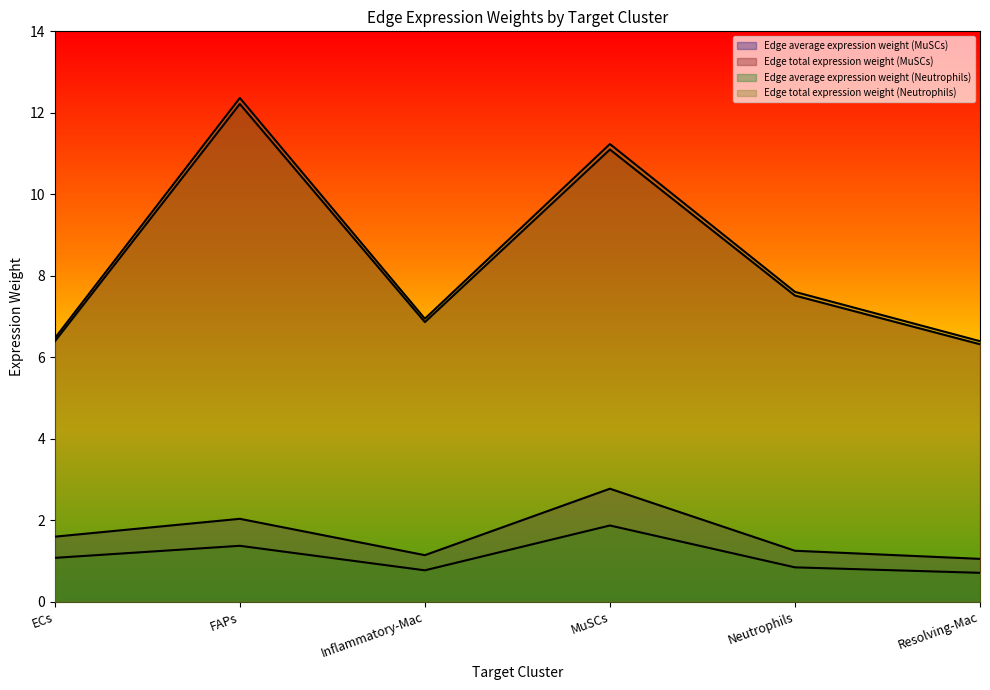

Is the value of Edge average expression weight (MuSCs) at Resolving-Mac greater than the value of Edge average expression weight (Neutrophils) at ECs?

No